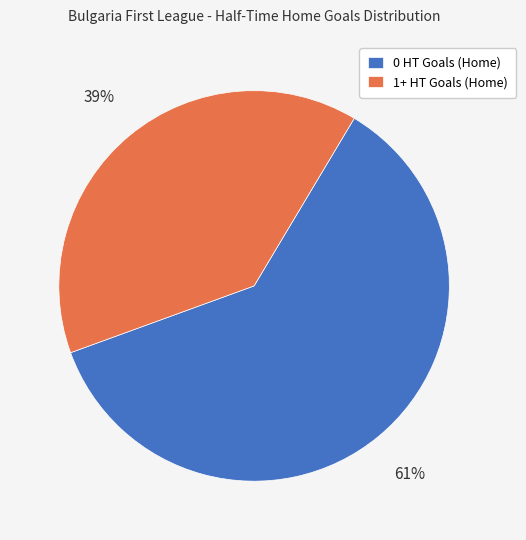

What is the ratio of the value at 1+ HT Goals (Home) to the value at 0 HT Goals (Home)?

0.6